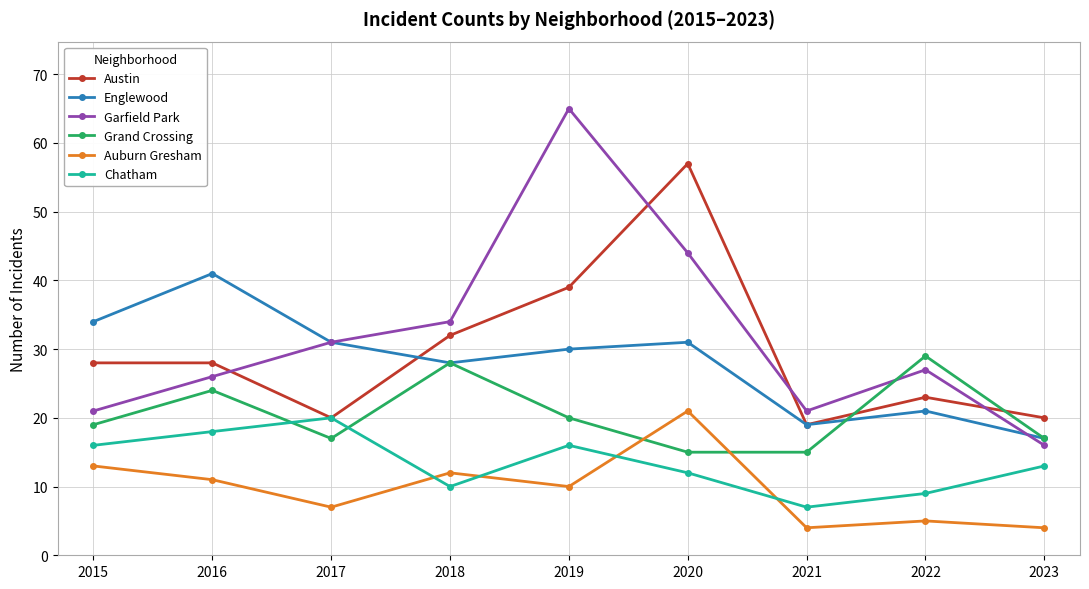

Reading left to right, list all the values displayed in this chart.

Austin: 2015=28	2016=28	2017=20	2018=32	2019=39	2020=57	2021=19	2022=23	2023=20
Englewood: 2015=34	2016=41	2017=31	2018=28	2019=30	2020=31	2021=19	2022=21	2023=17
Garfield Park: 2015=21	2016=26	2017=31	2018=34	2019=65	2020=44	2021=21	2022=27	2023=16
Grand Crossing: 2015=19	2016=24	2017=17	2018=28	2019=20	2020=15	2021=15	2022=29	2023=17
Auburn Gresham: 2015=13	2016=11	2017=7	2018=12	2019=10	2020=21	2021=4	2022=5	2023=4
Chatham: 2015=16	2016=18	2017=20	2018=10	2019=16	2020=12	2021=7	2022=9	2023=13